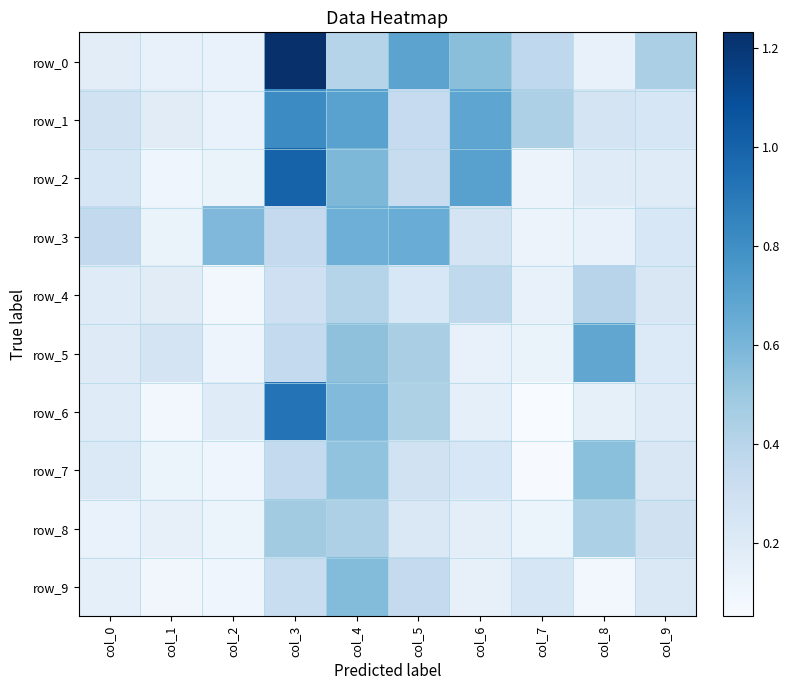

What is the sum of all row_5 values?

3.1